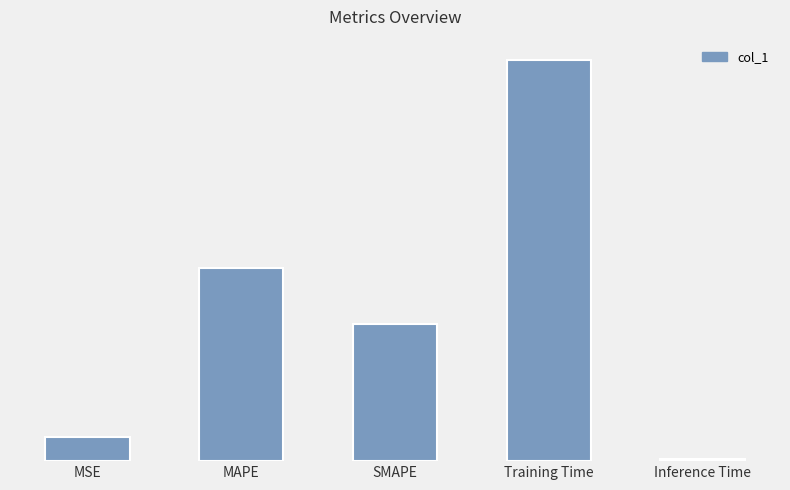

Are the bars horizontal?

No